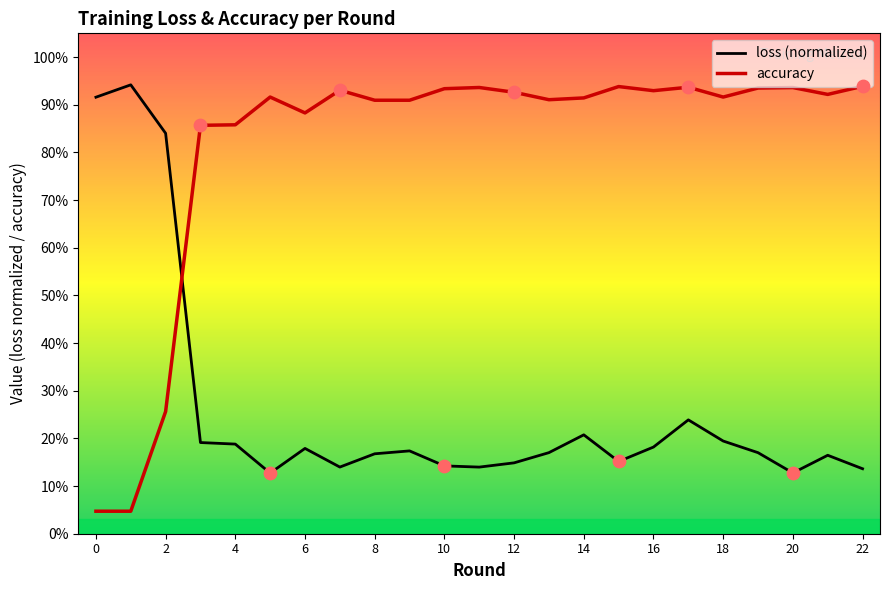

What are all the series names shown in the legend?

loss (normalized), accuracy